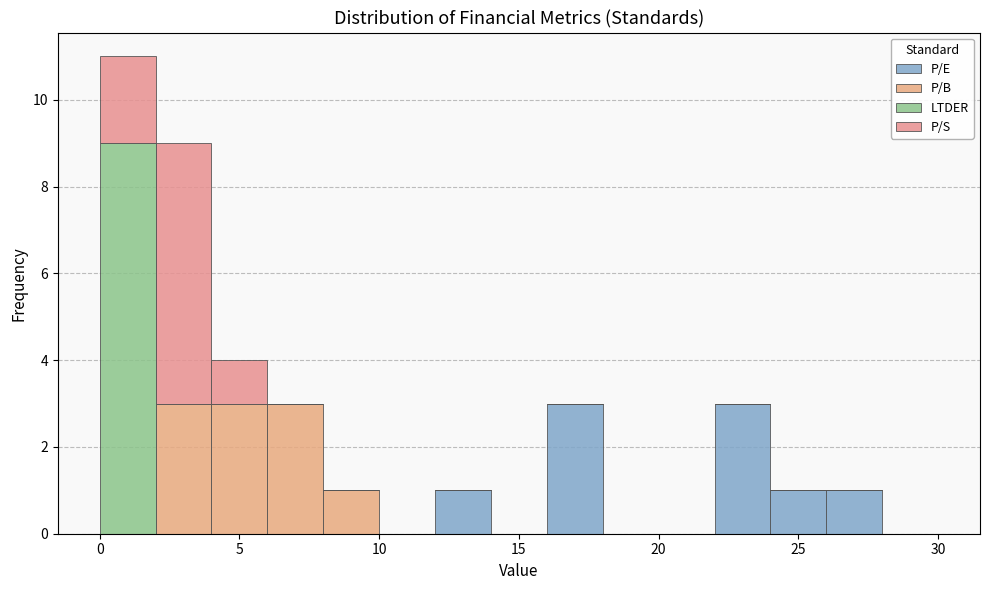

What is the total height of the stacked bar covering 26 to 28 on the x-axis? The values are not printed on the chart, so give them approximately, as read against the axis.

1